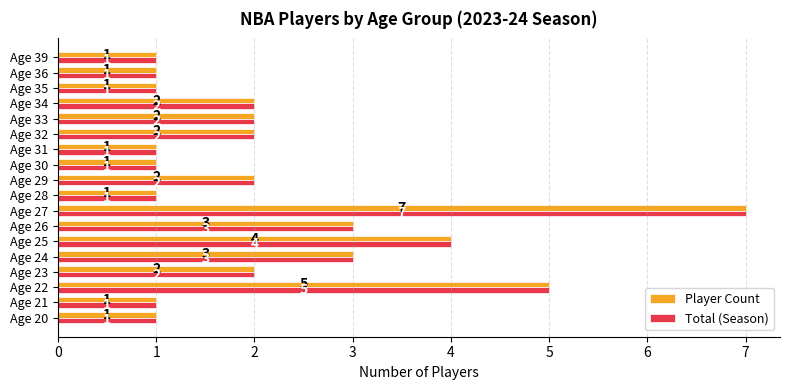

What value does the Total (Season) series have at Age 22?

5